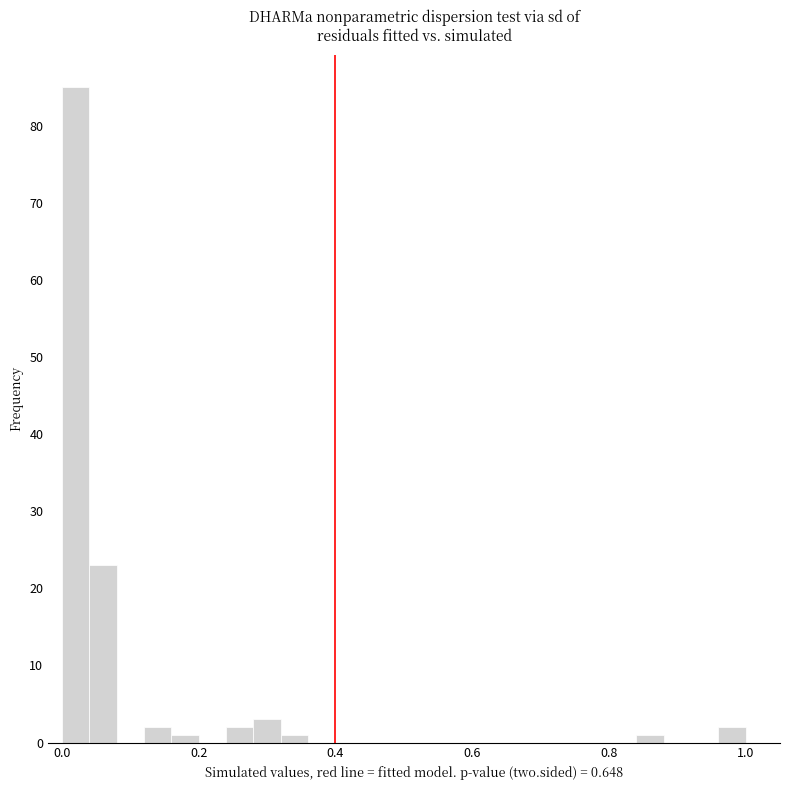

Around what value on the x-axis is the tallest bar? Give the approximate position of its centre, as read against the axis.

0.02